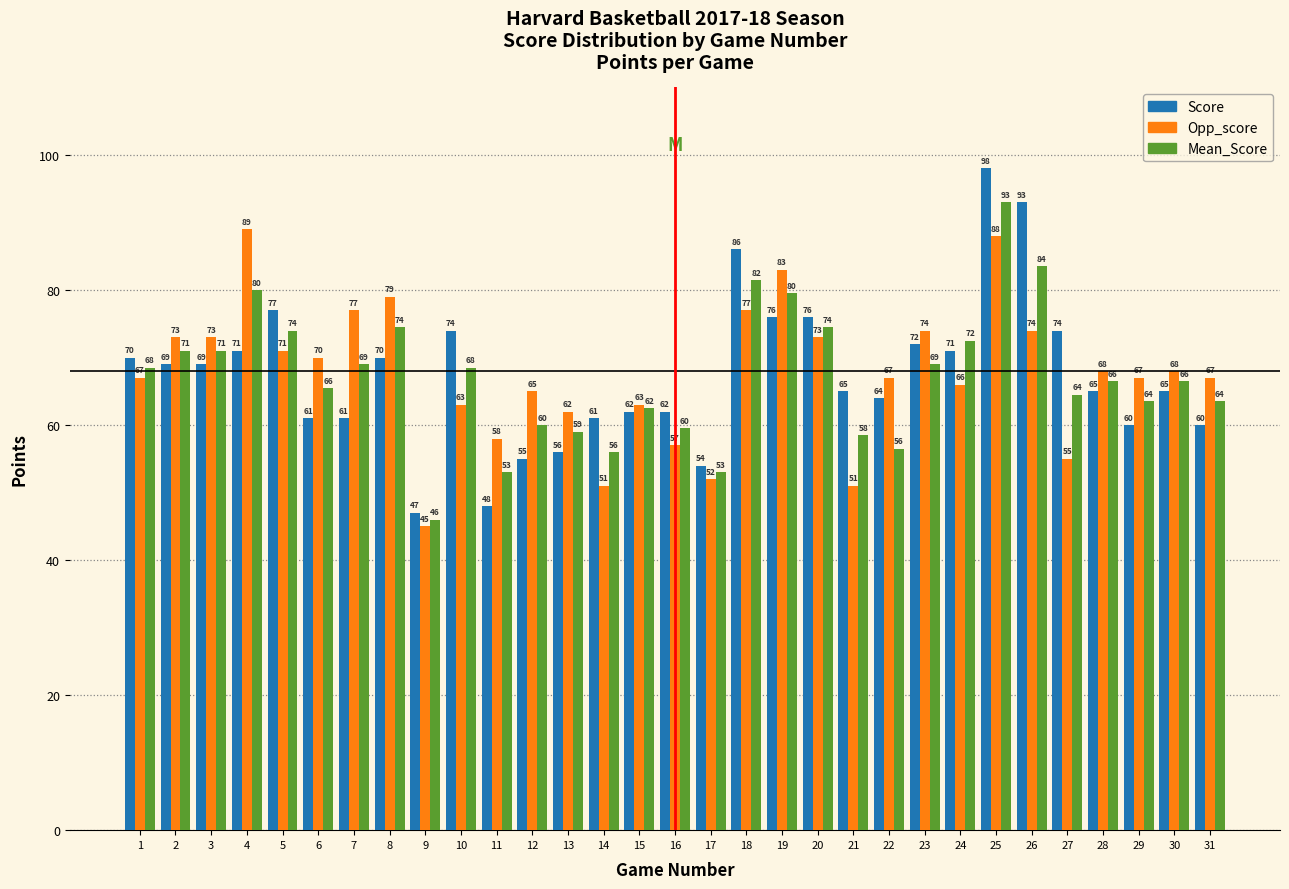

At which label is Score closest to 72?

23